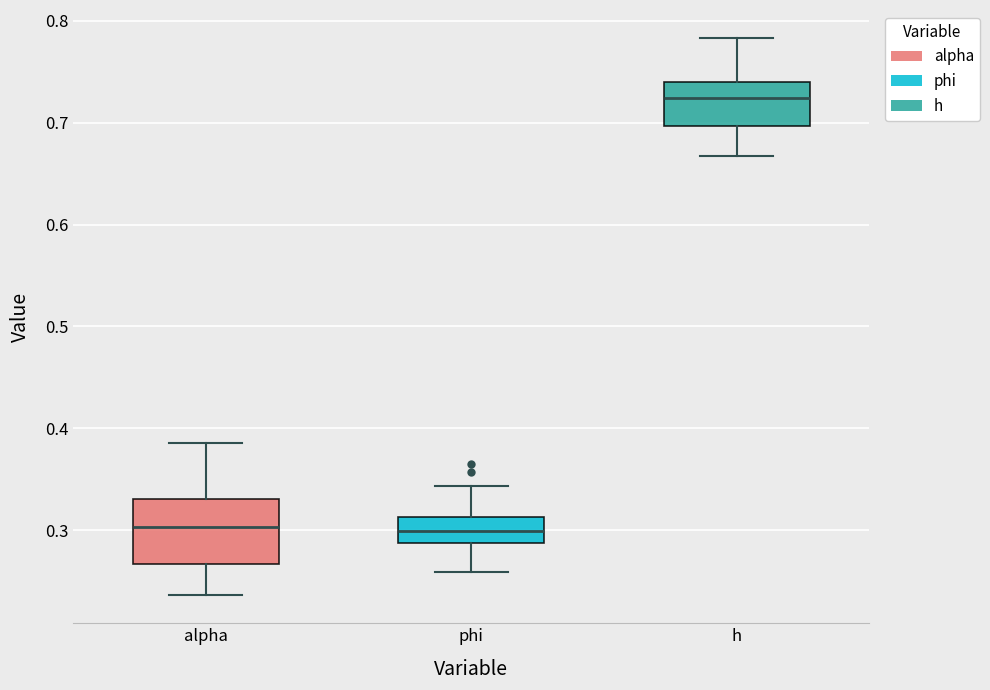

Which box is the tallest, from its lower edge to its upper edge?

alpha